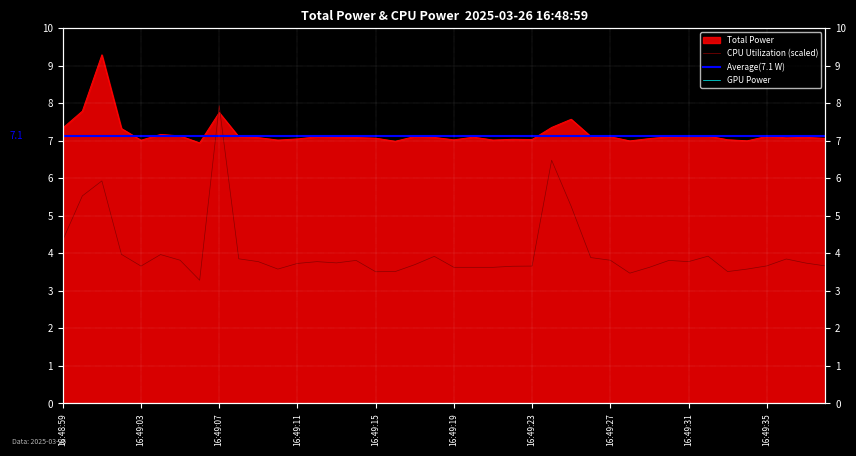

Which series has the widest spread of values?

CPU Utilization